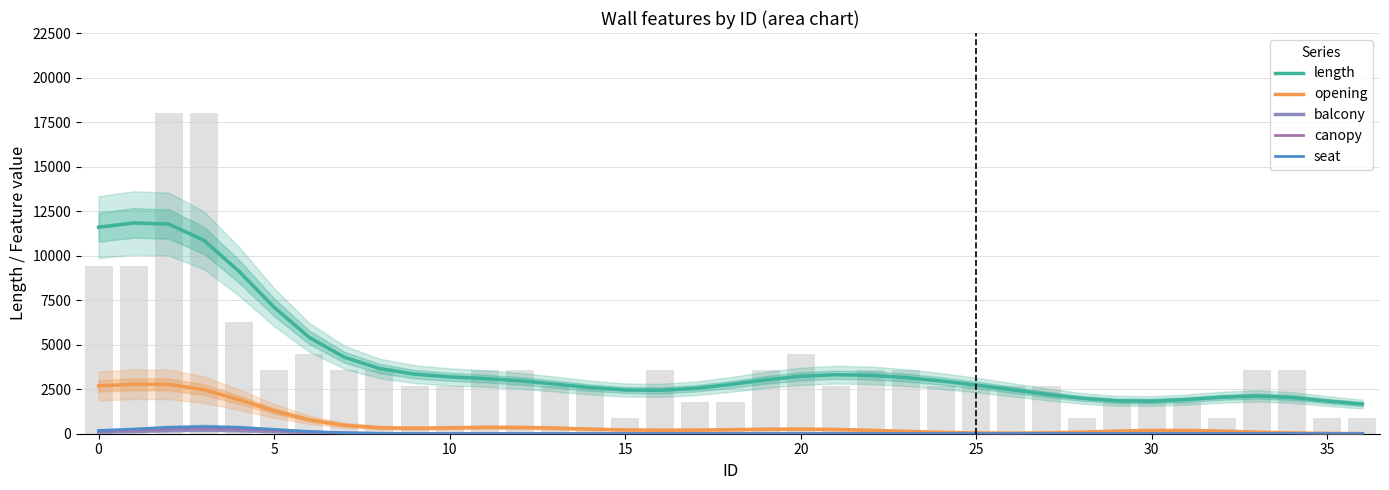

What is the difference between the highest and lowest values at 19?

3021.8